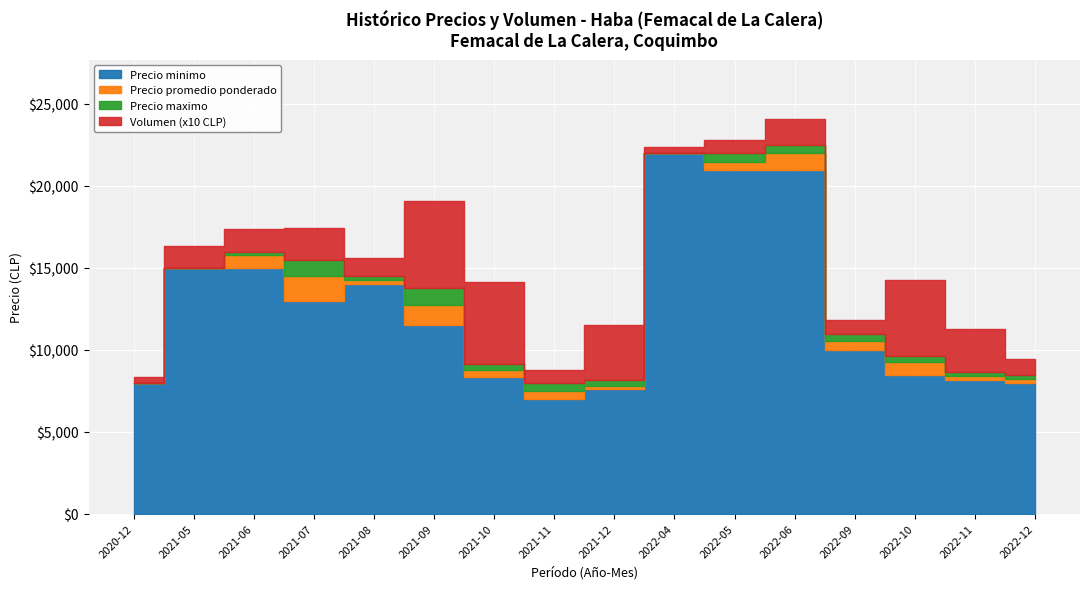

True or false: Precio minimo has a value of 8000 at 2020-12.

True